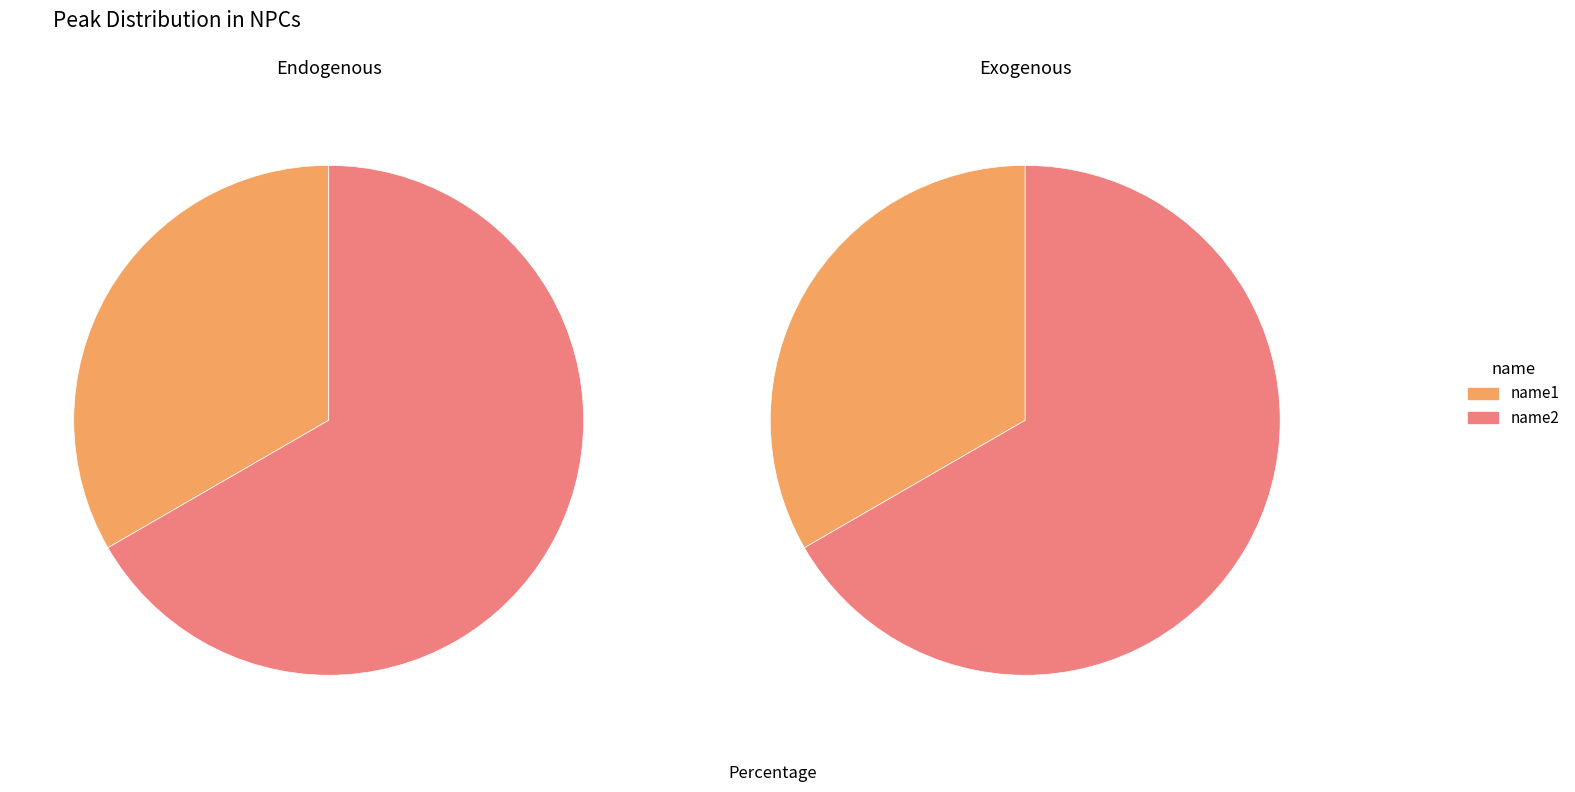

To the nearest percent, what is the difference between the largest and smallest slice percentages?

33%